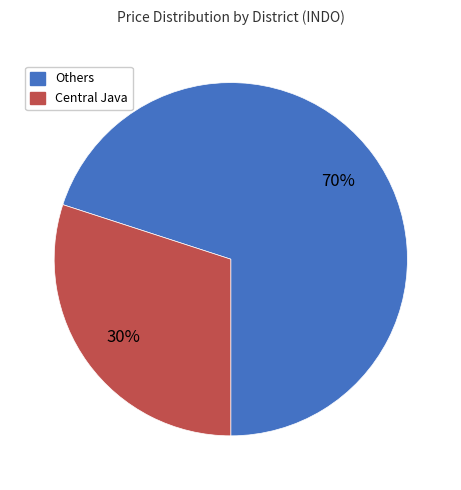

To the nearest percent, what is the difference between the largest and smallest slice percentages?

40%